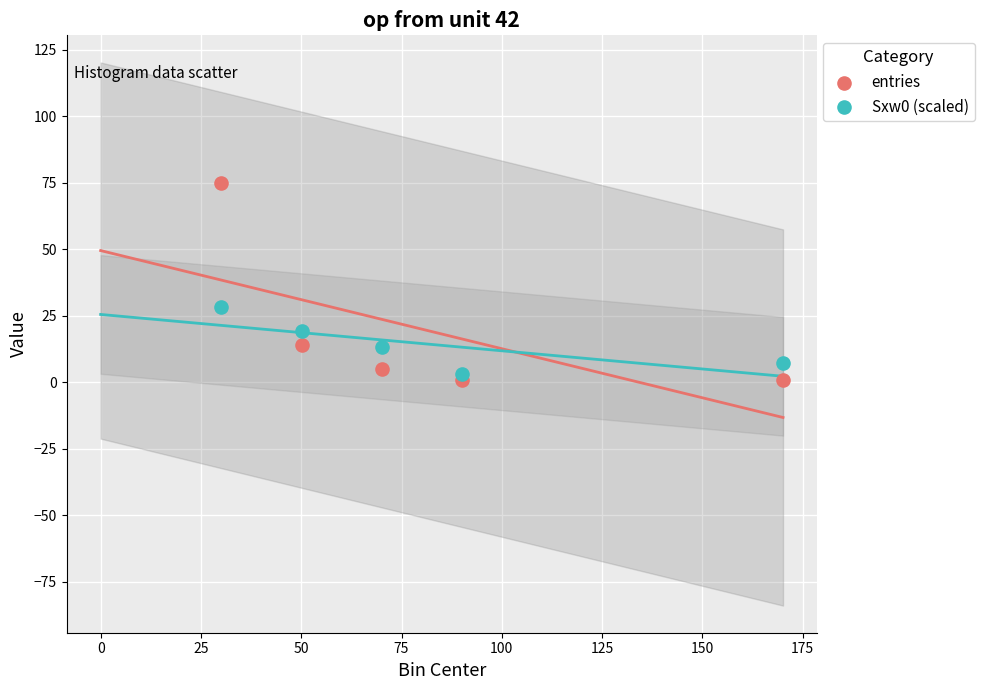

Across all series, what Y value is closest to 38?

28.4